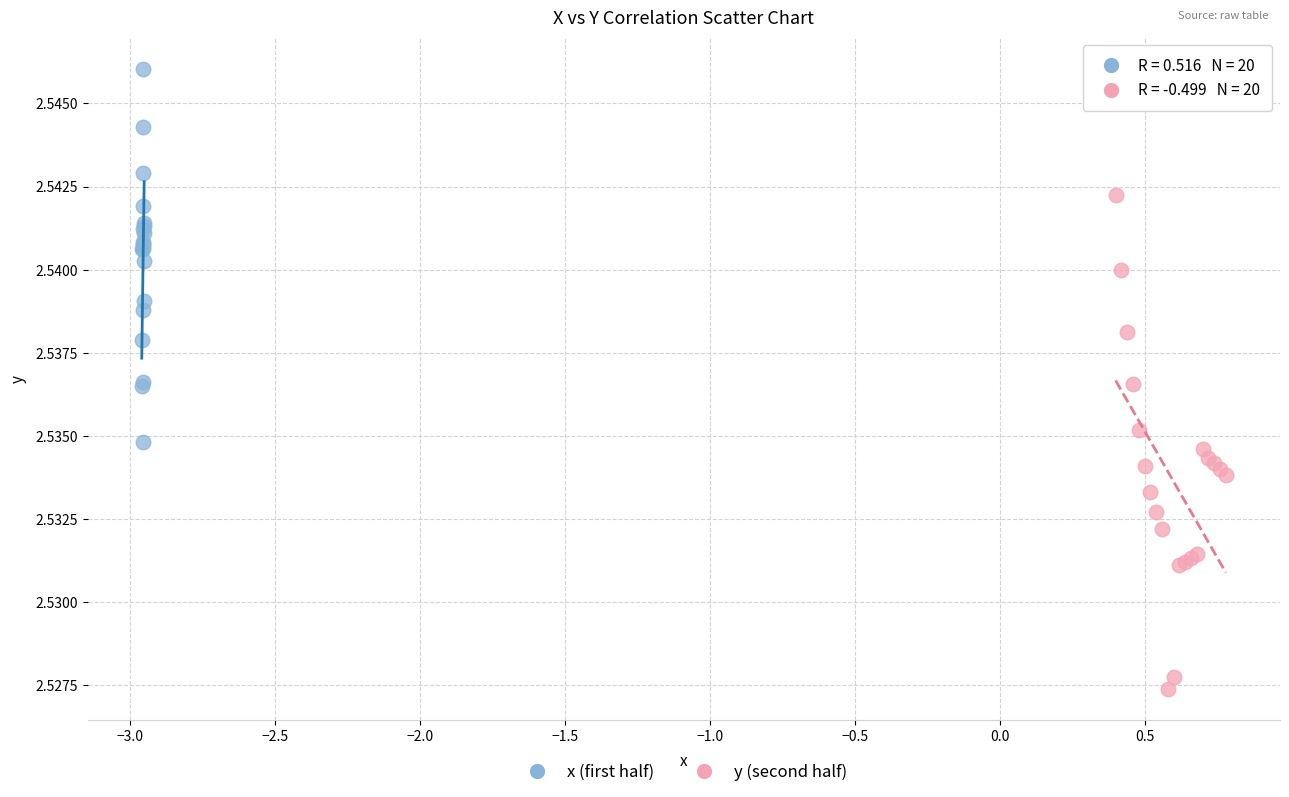

Which series reaches the maximum Y coordinate?

x (first half)